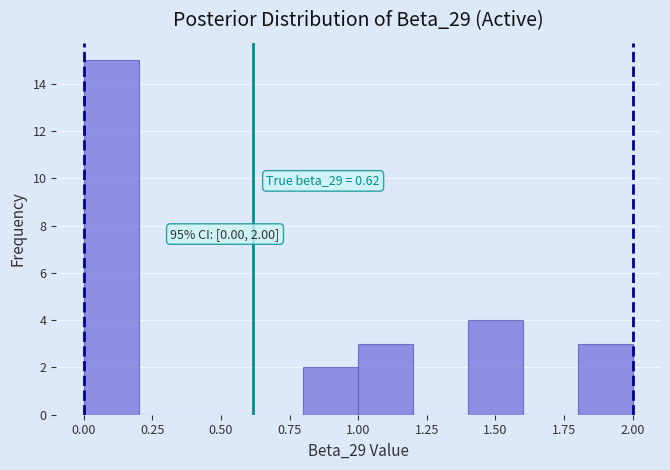

Over which range of the x-axis is the bar tallest?

0.0 to 0.2